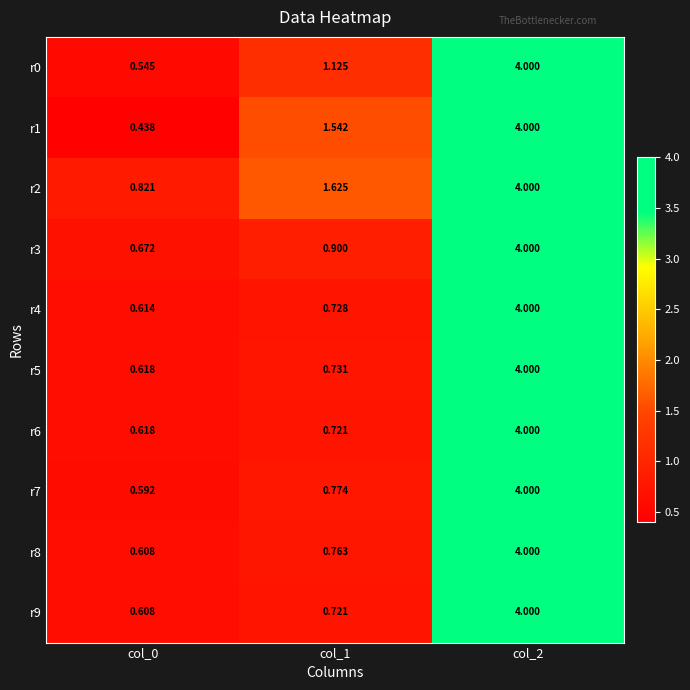

At which category is the sum across all series the highest?

col_2